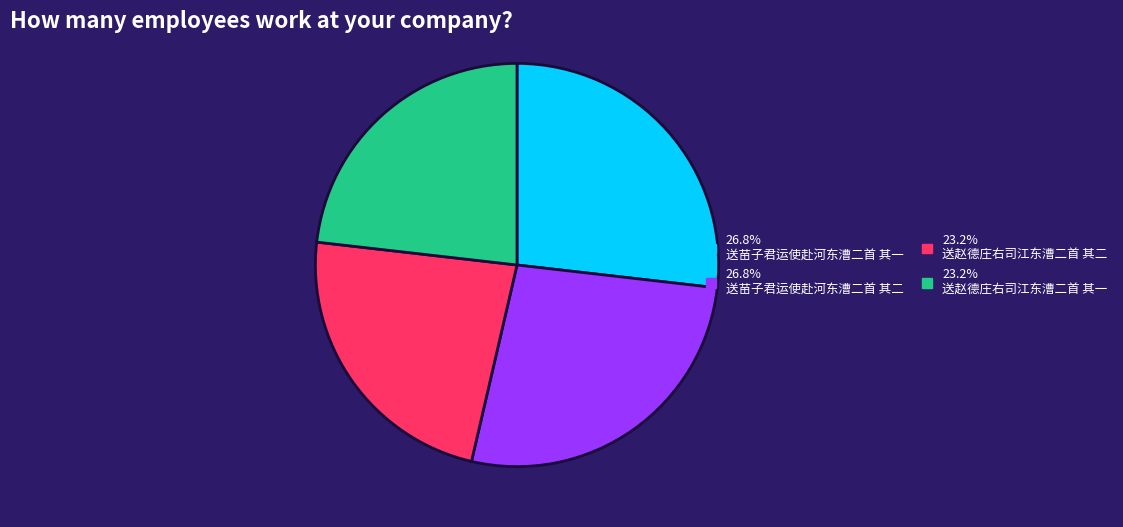

Is there any slice that represents more than half of the pie?

No